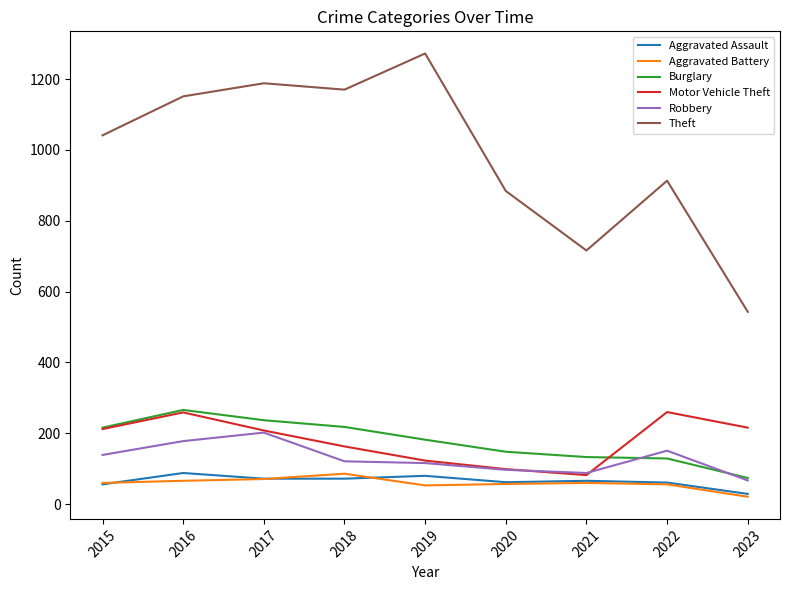

The value of Robbery at 2018 is 121. True or false?

True